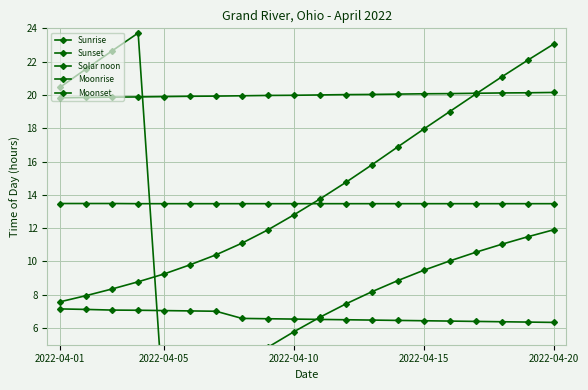

What is the value of the Moonset point at the 9th from the left?

4.8